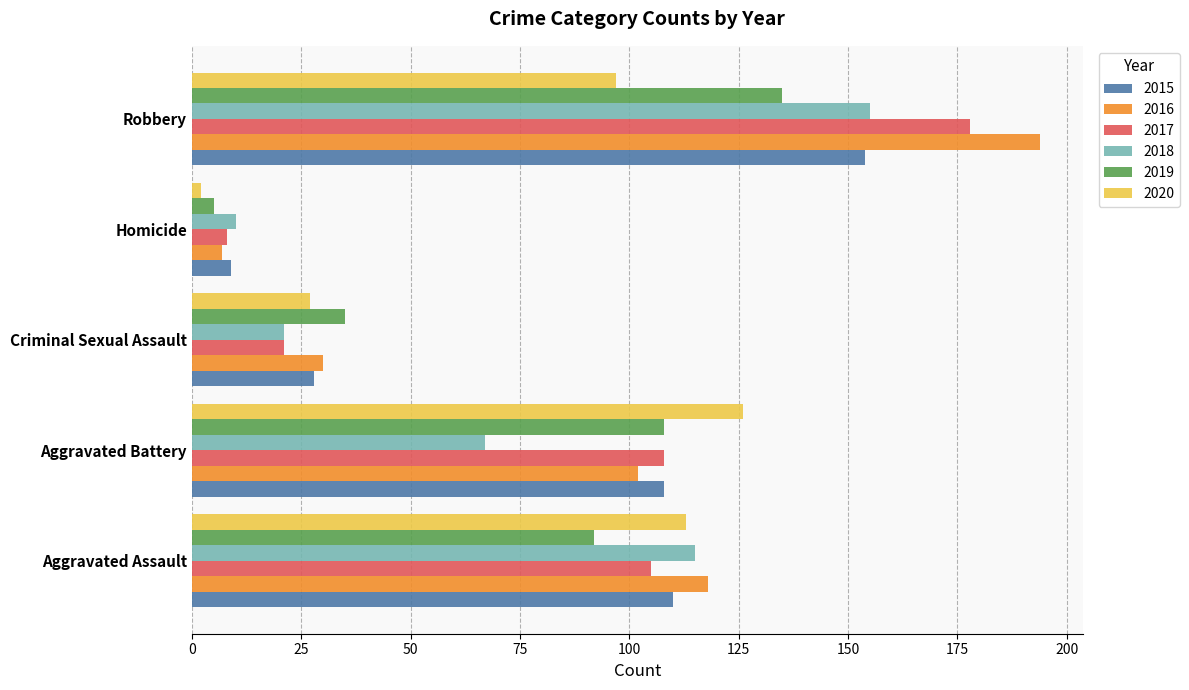

How many series are shown in this chart?

6